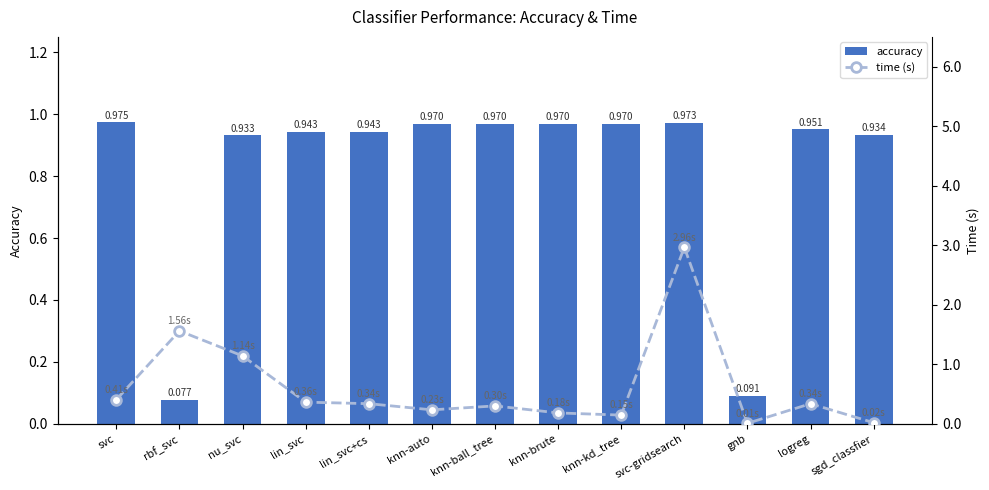

Reading left to right, transcribe all the data shown in this chart.

accuracy: 1.0	0.1	0.9	0.9	0.9	1.0	1.0	1.0	1.0	1.0	0.1	1.0	0.9
time (s): 0.4	1.6	1.1	0.4	0.3	0.2	0.3	0.2	0.1	3.0	0.0	0.3	0.0